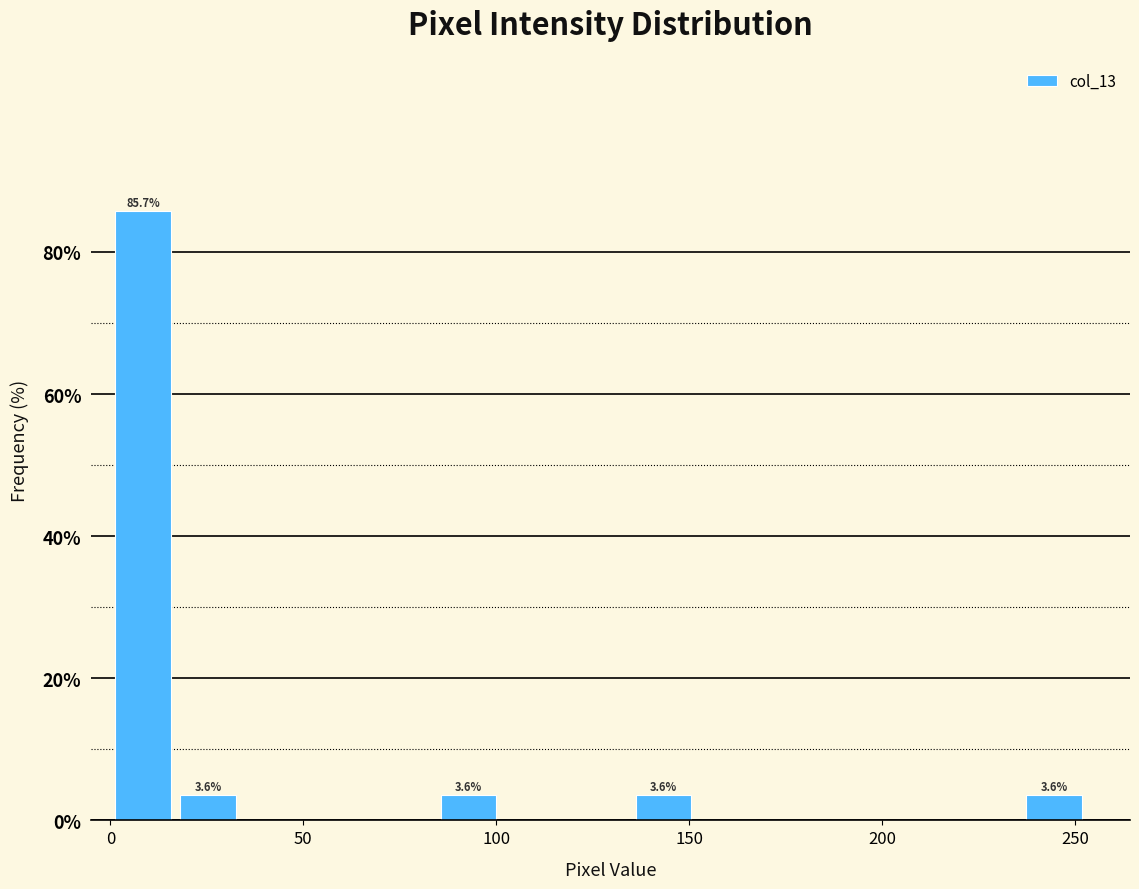

Read against the x-axis, roughly where is the centre of the tallest bar?

10